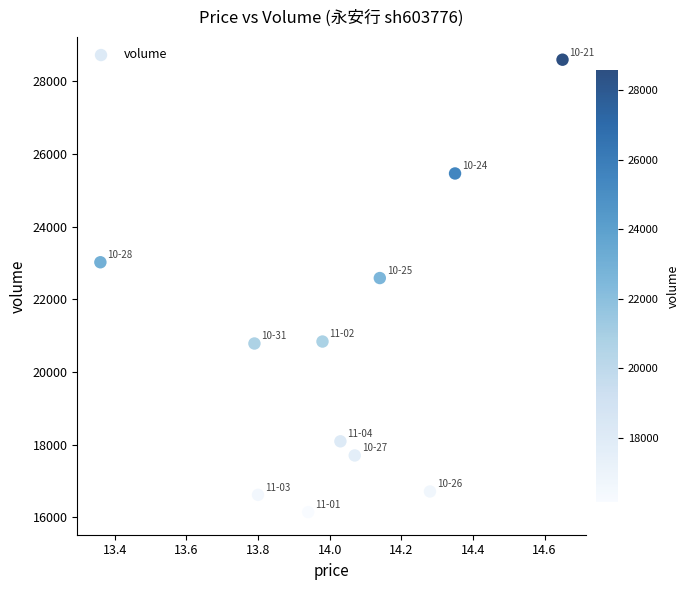

What Y value in the scatter plot is closest to 22371?

22587